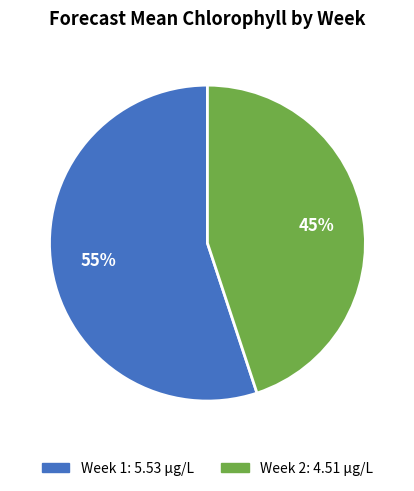

To the nearest percent, what is the average slice percentage?

50%